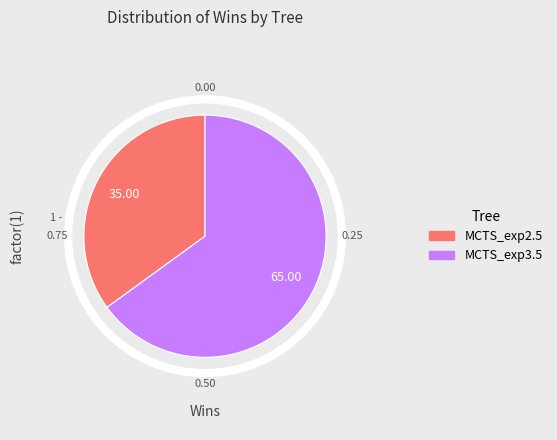

Approximately how many times larger is the value at MCTS_exp3.5 compared to MCTS_exp2.5?

1.9